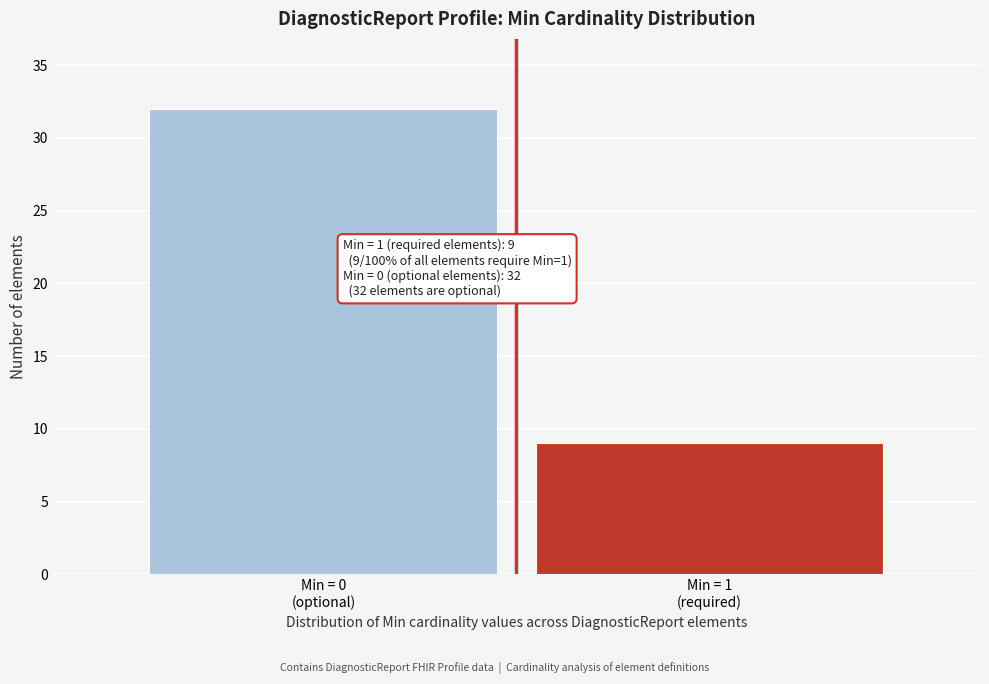

Reading right to left, transcribe all the data shown in this chart.

9	32